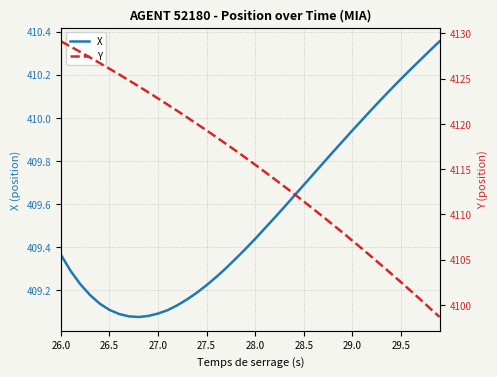

True or false: X and Y intersect in this chart.

False